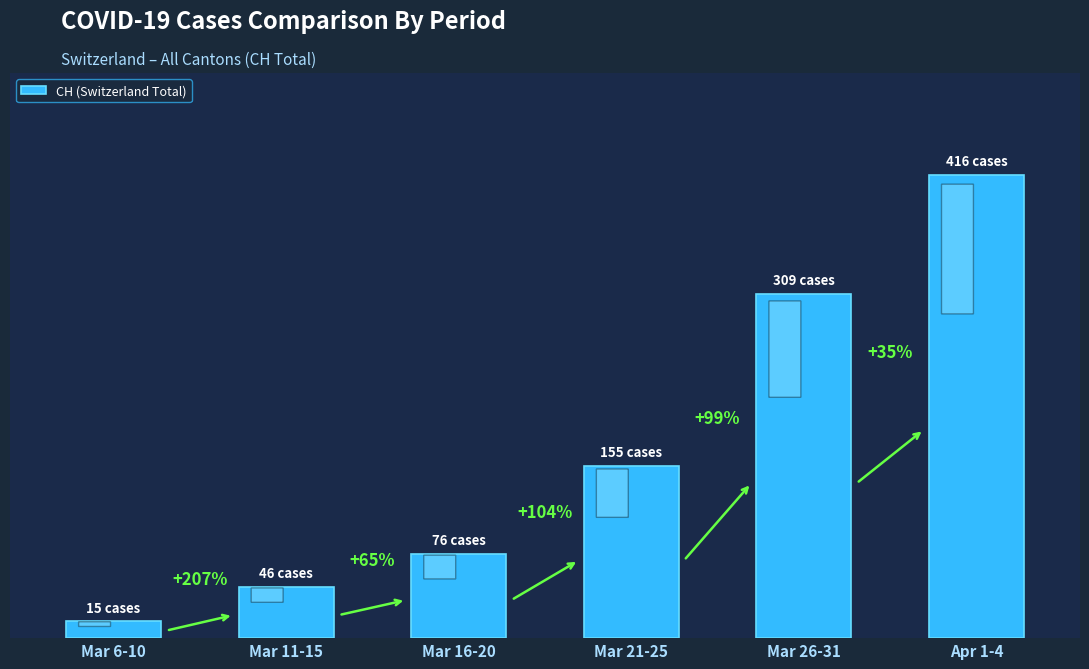

Rank the categories by value from lowest to highest.

Mar 6-10, Mar 11-15, Mar 16-20, Mar 21-25, Mar 26-31, Apr 1-4